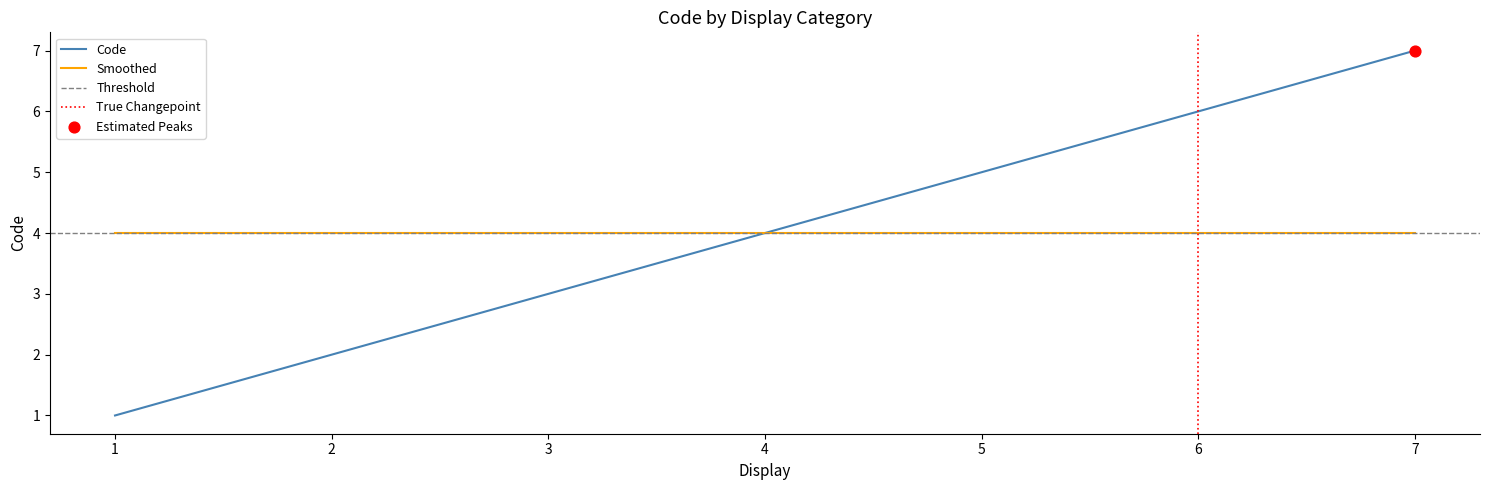

True or false: Smoothed has a value of 5 at 5.

False